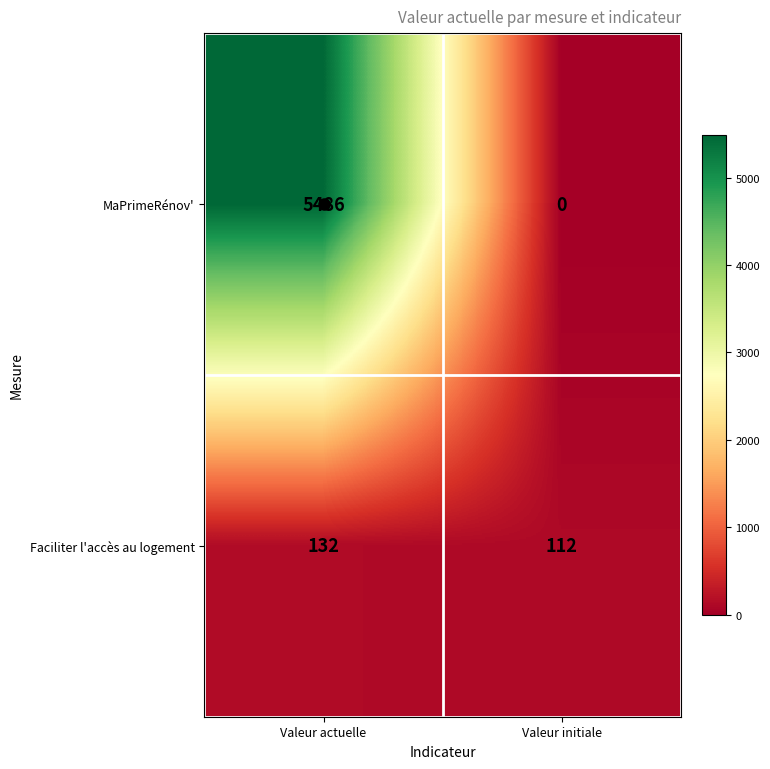

How many data points in Faciliter l'accès au logement are less than 132?

1